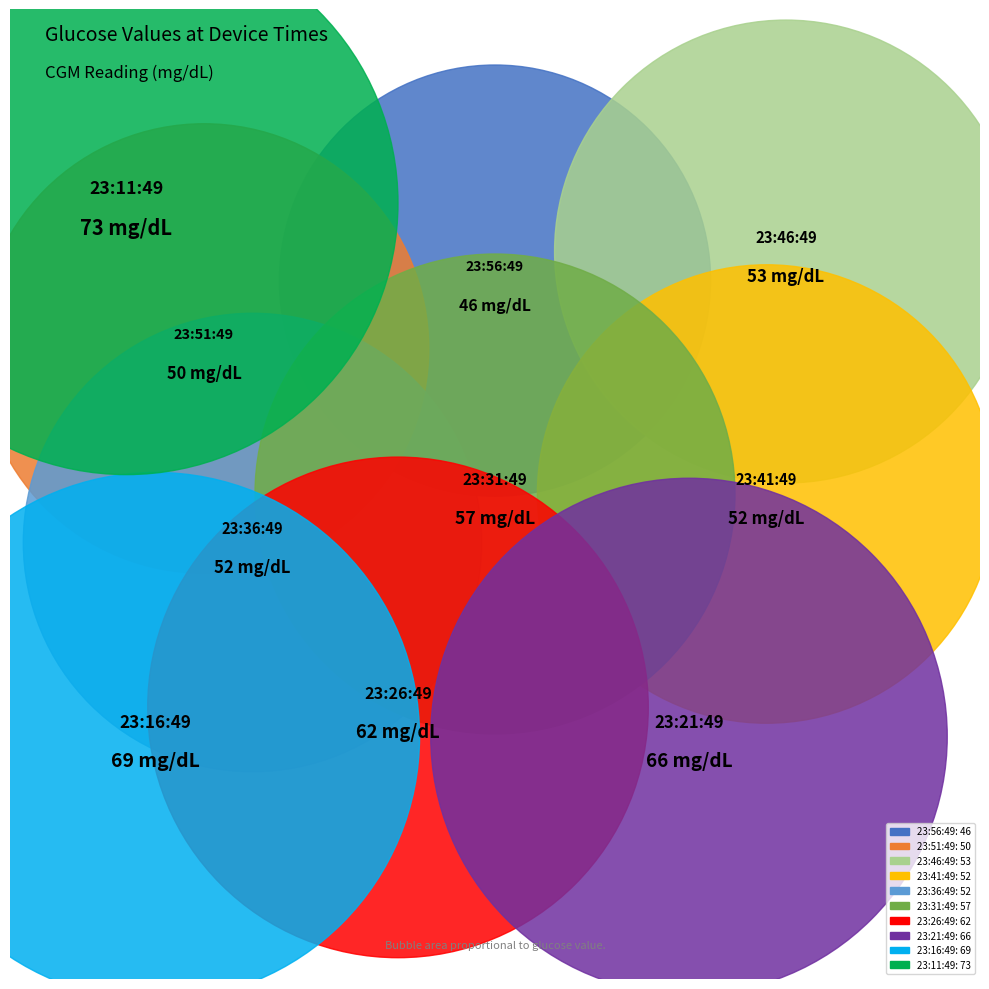

The 23:21:49 slice represents 11% of the pie. True or false?

True